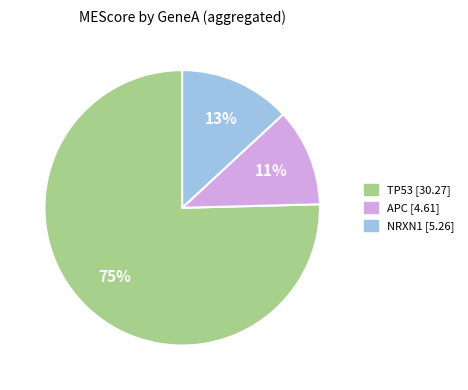

What percentage is the NRXN1 slice, to the nearest percent?

13%